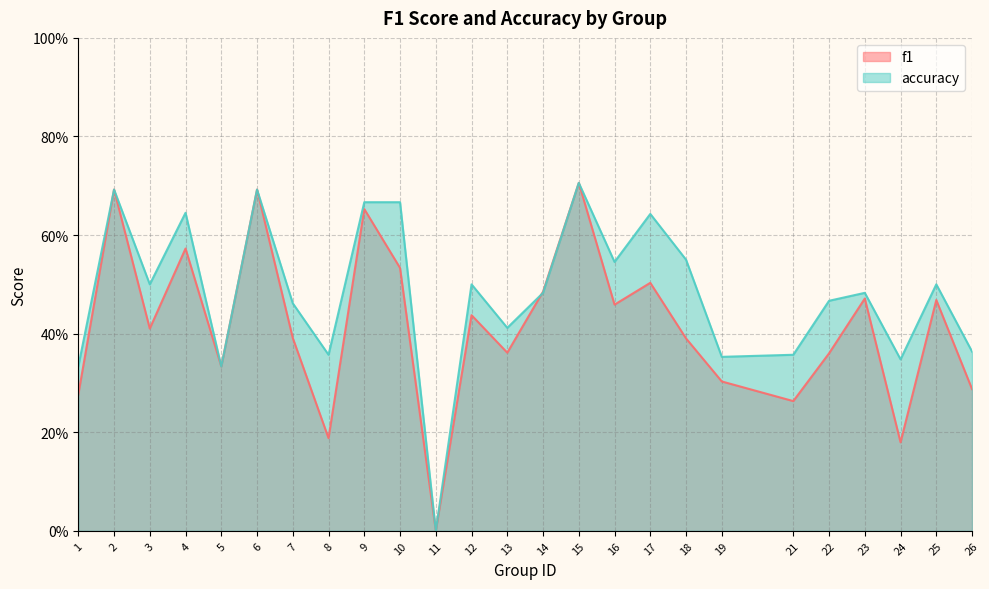

Is the value of accuracy at 26 greater than the value of f1 at 18?

No